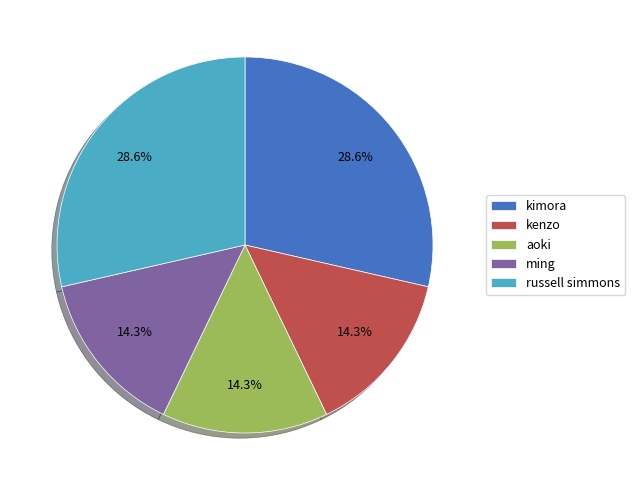

Combined, what portion of the pie is aoki and russell simmons?

42.9%